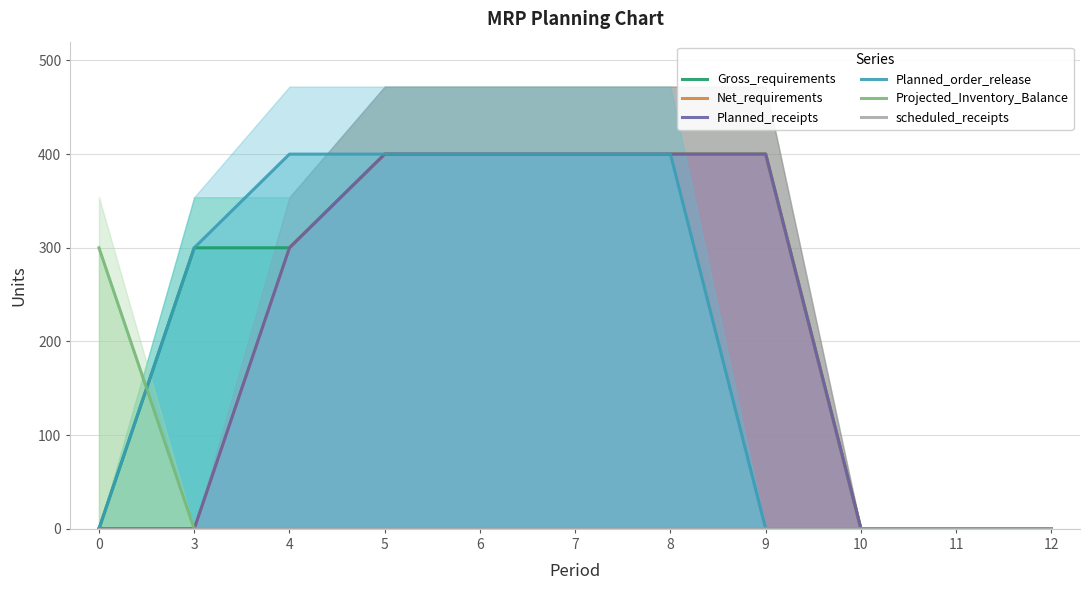

True or false: Planned_order_release and scheduled_receipts cross at least once.

False